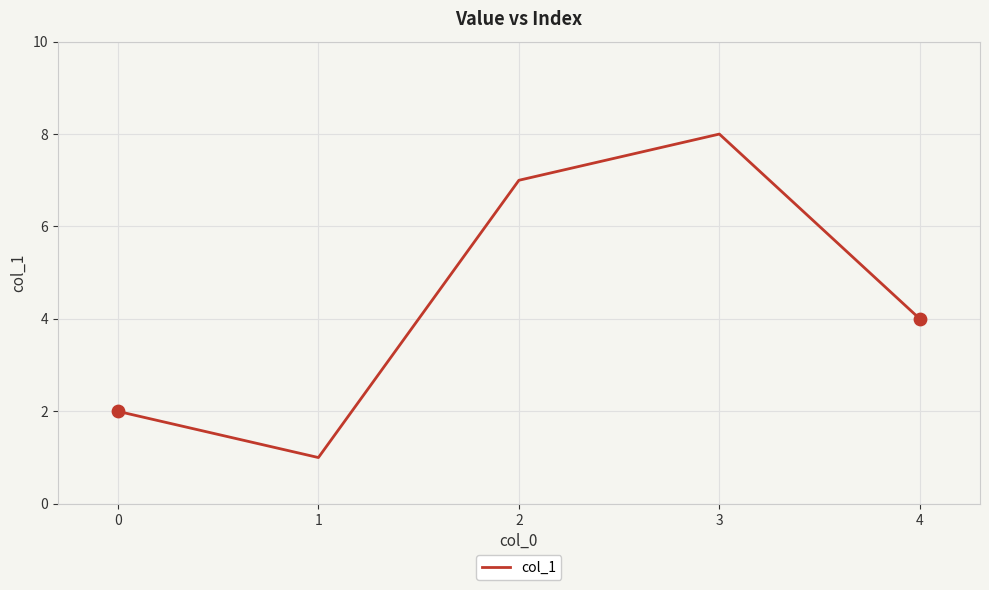

What is the change in value from 1 to 2?

+6